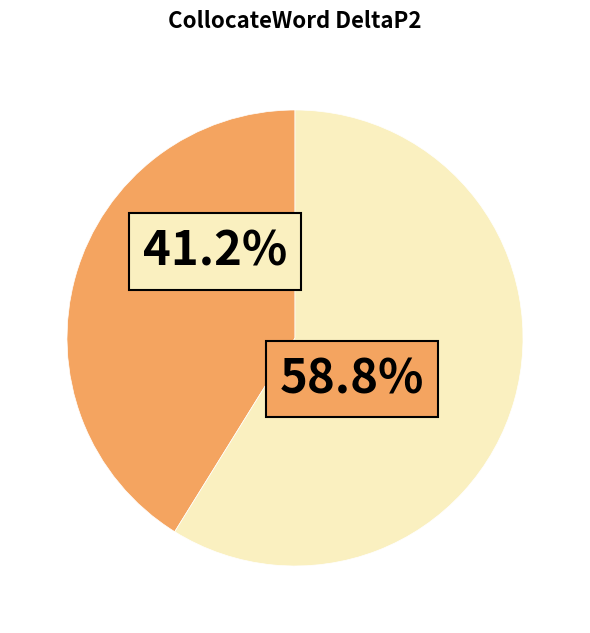

Does any single category account for the majority?

Yes